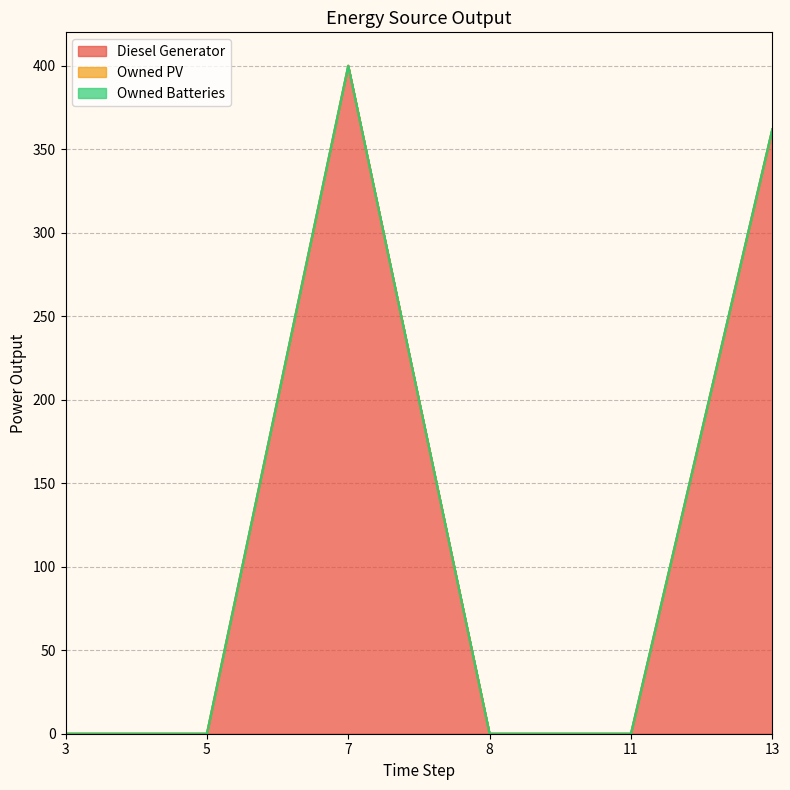

Which has a higher value, 8 or 7?

7